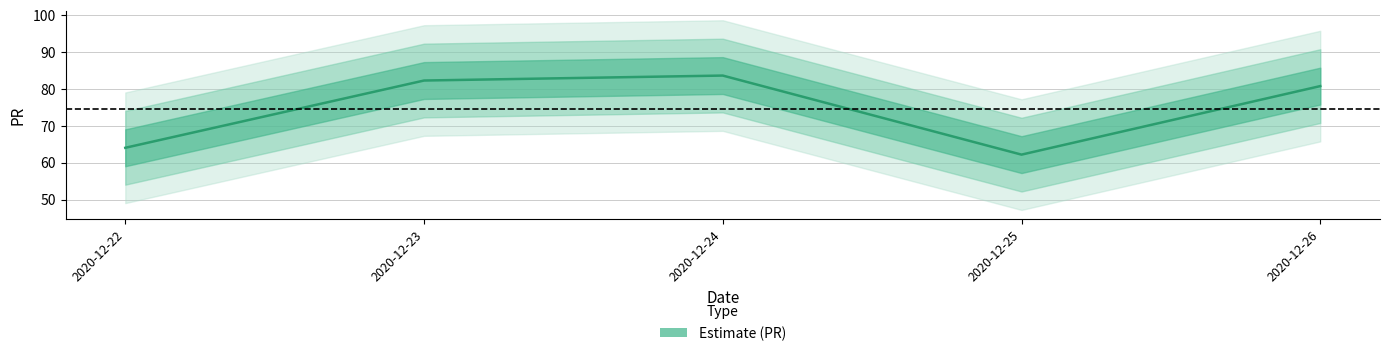

What value does the data have at 2020-12-23?

82.3